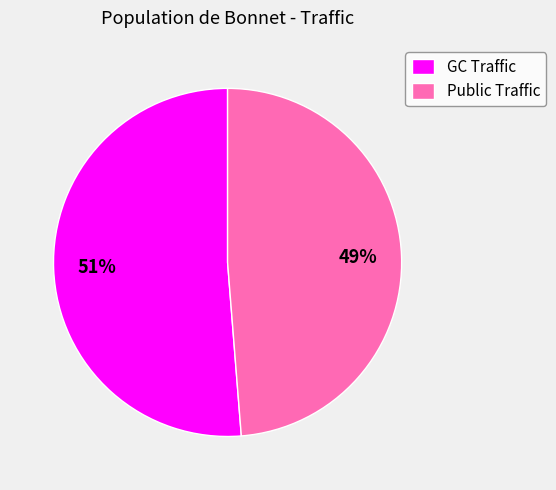

Is the sum of GC Traffic and Public Traffic greater than half?

Yes